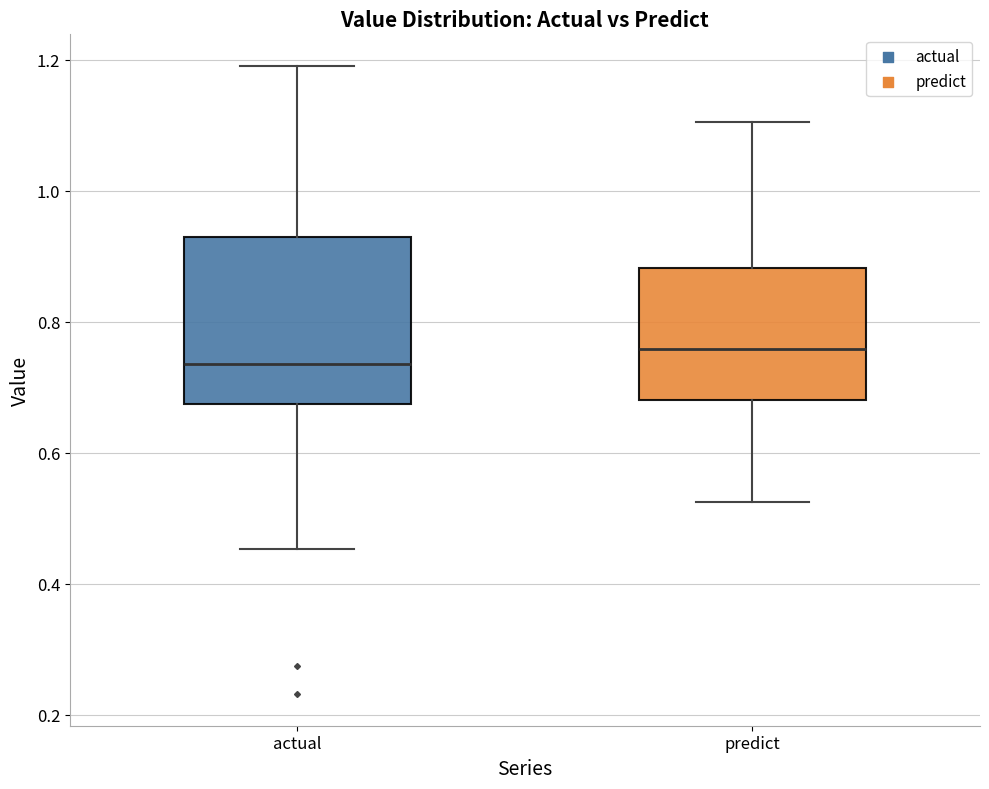

Where does the median line of the box for predict sit on the y-axis? The values are not printed on the chart, so give them approximately, as read against the axis.

0.76